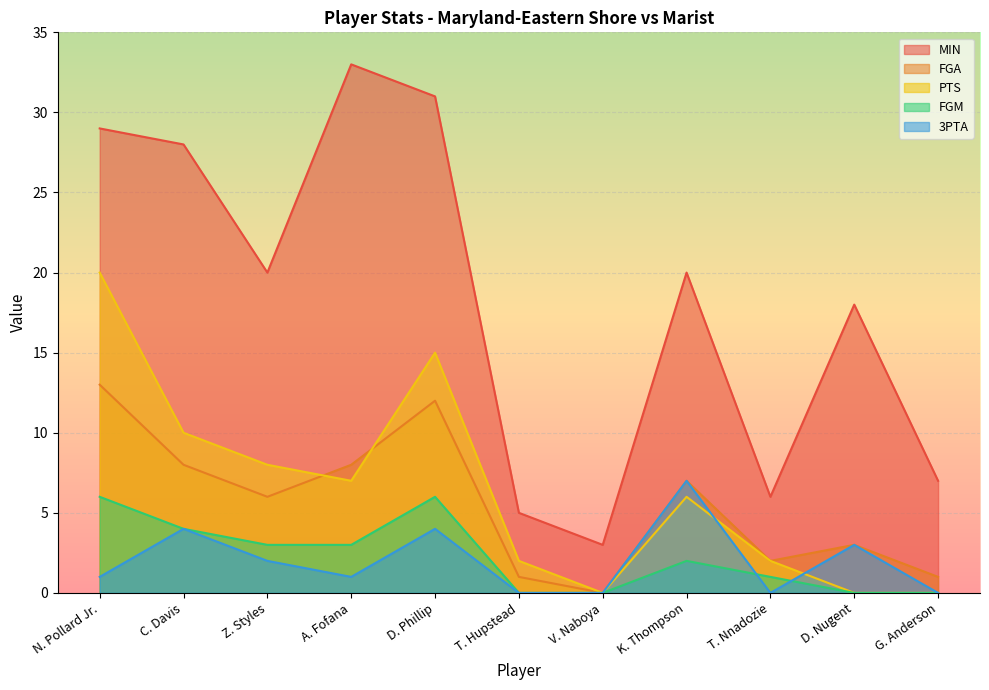

Where does the FGM series first go above 2?

N. Pollard Jr.